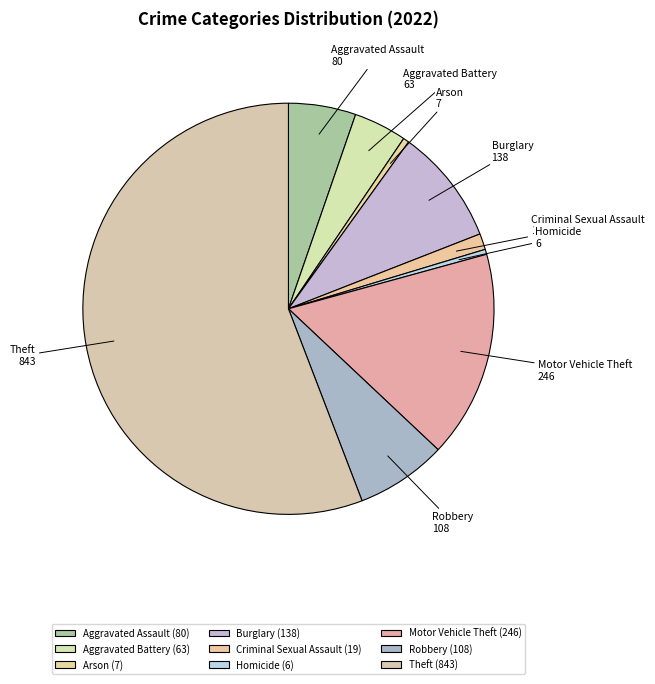

Which slice is the largest?

Theft